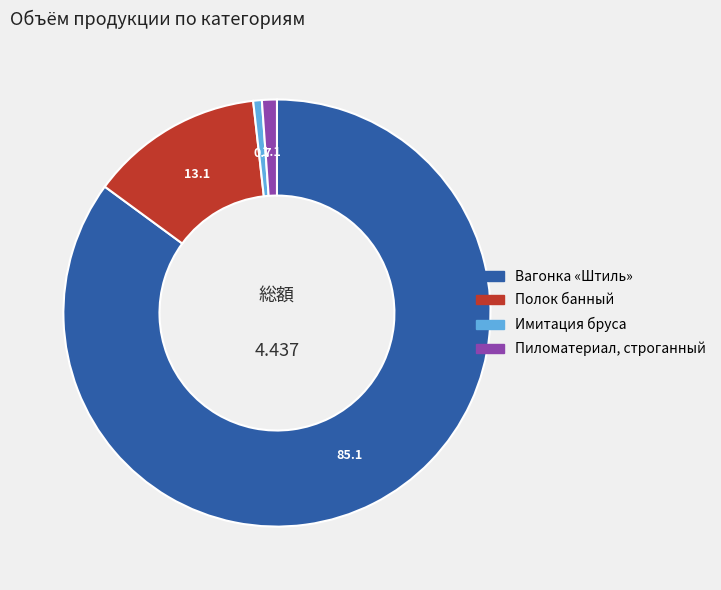

Is it true that Полок банный is 13% of the pie?

True